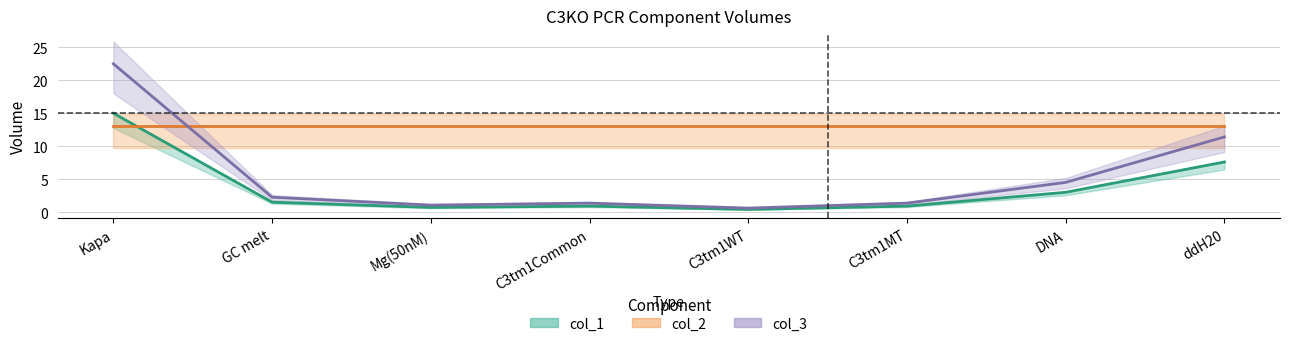

How many data points in col_1 center are above 1?

4